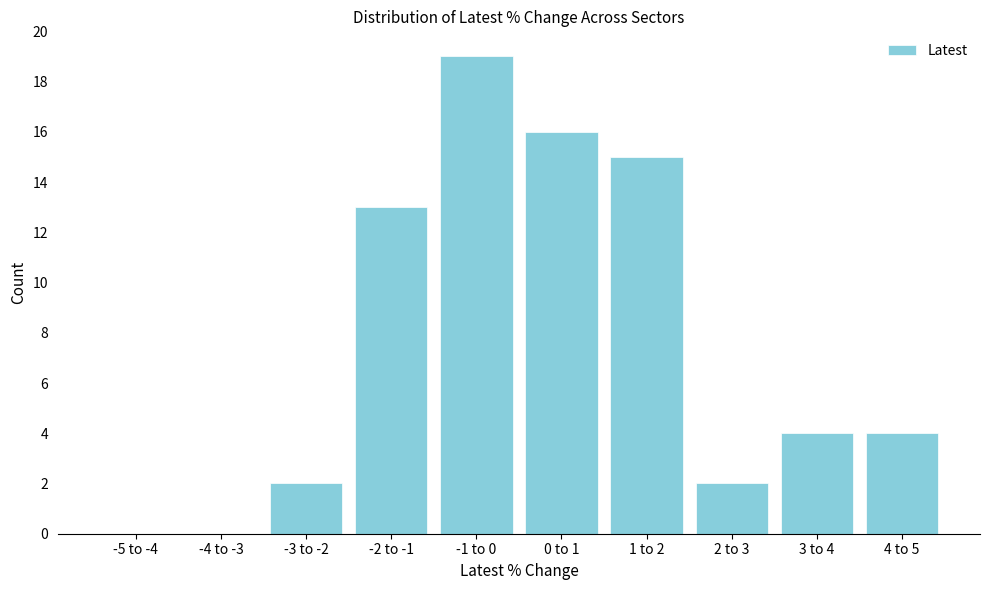

Reading left to right, transcribe all the data shown in this chart.

-5 to -4=0	-4 to -3=0	-3 to -2=2	-2 to -1=13	-1 to 0=19	0 to 1=16	1 to 2=15	2 to 3=2	3 to 4=4	4 to 5=4